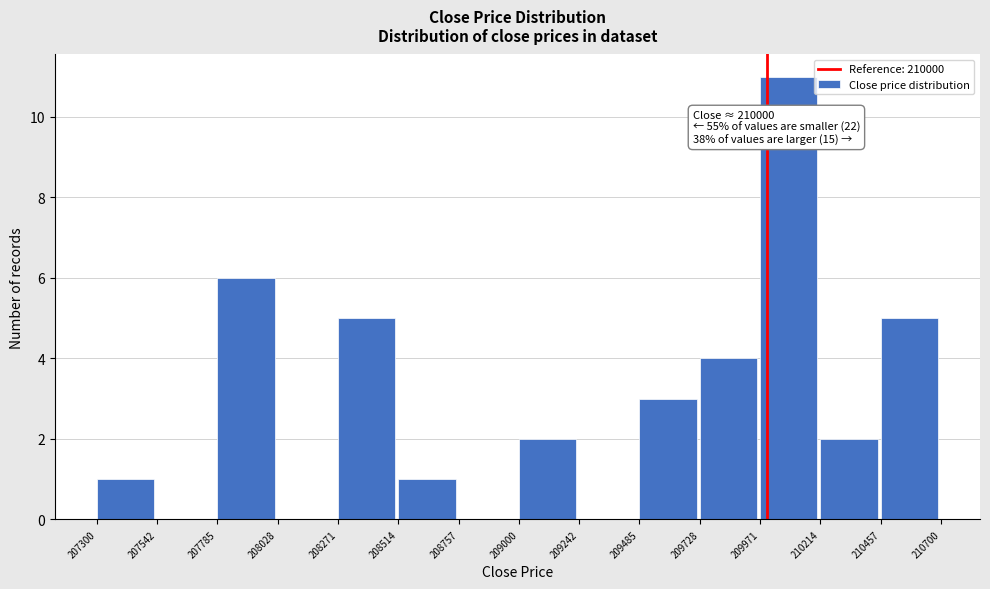

Over which range of the x-axis is the bar tallest?

209971 to 210214